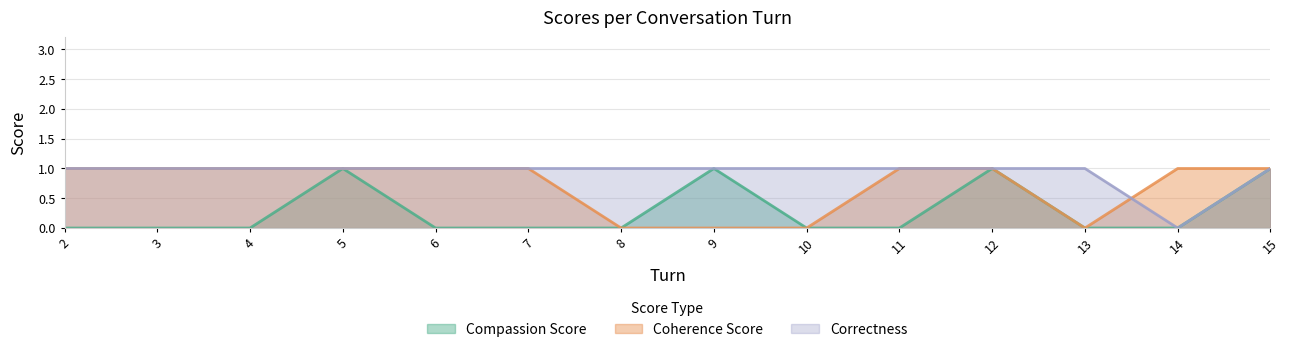

How many compassion_score values are between 0 and 1?

14